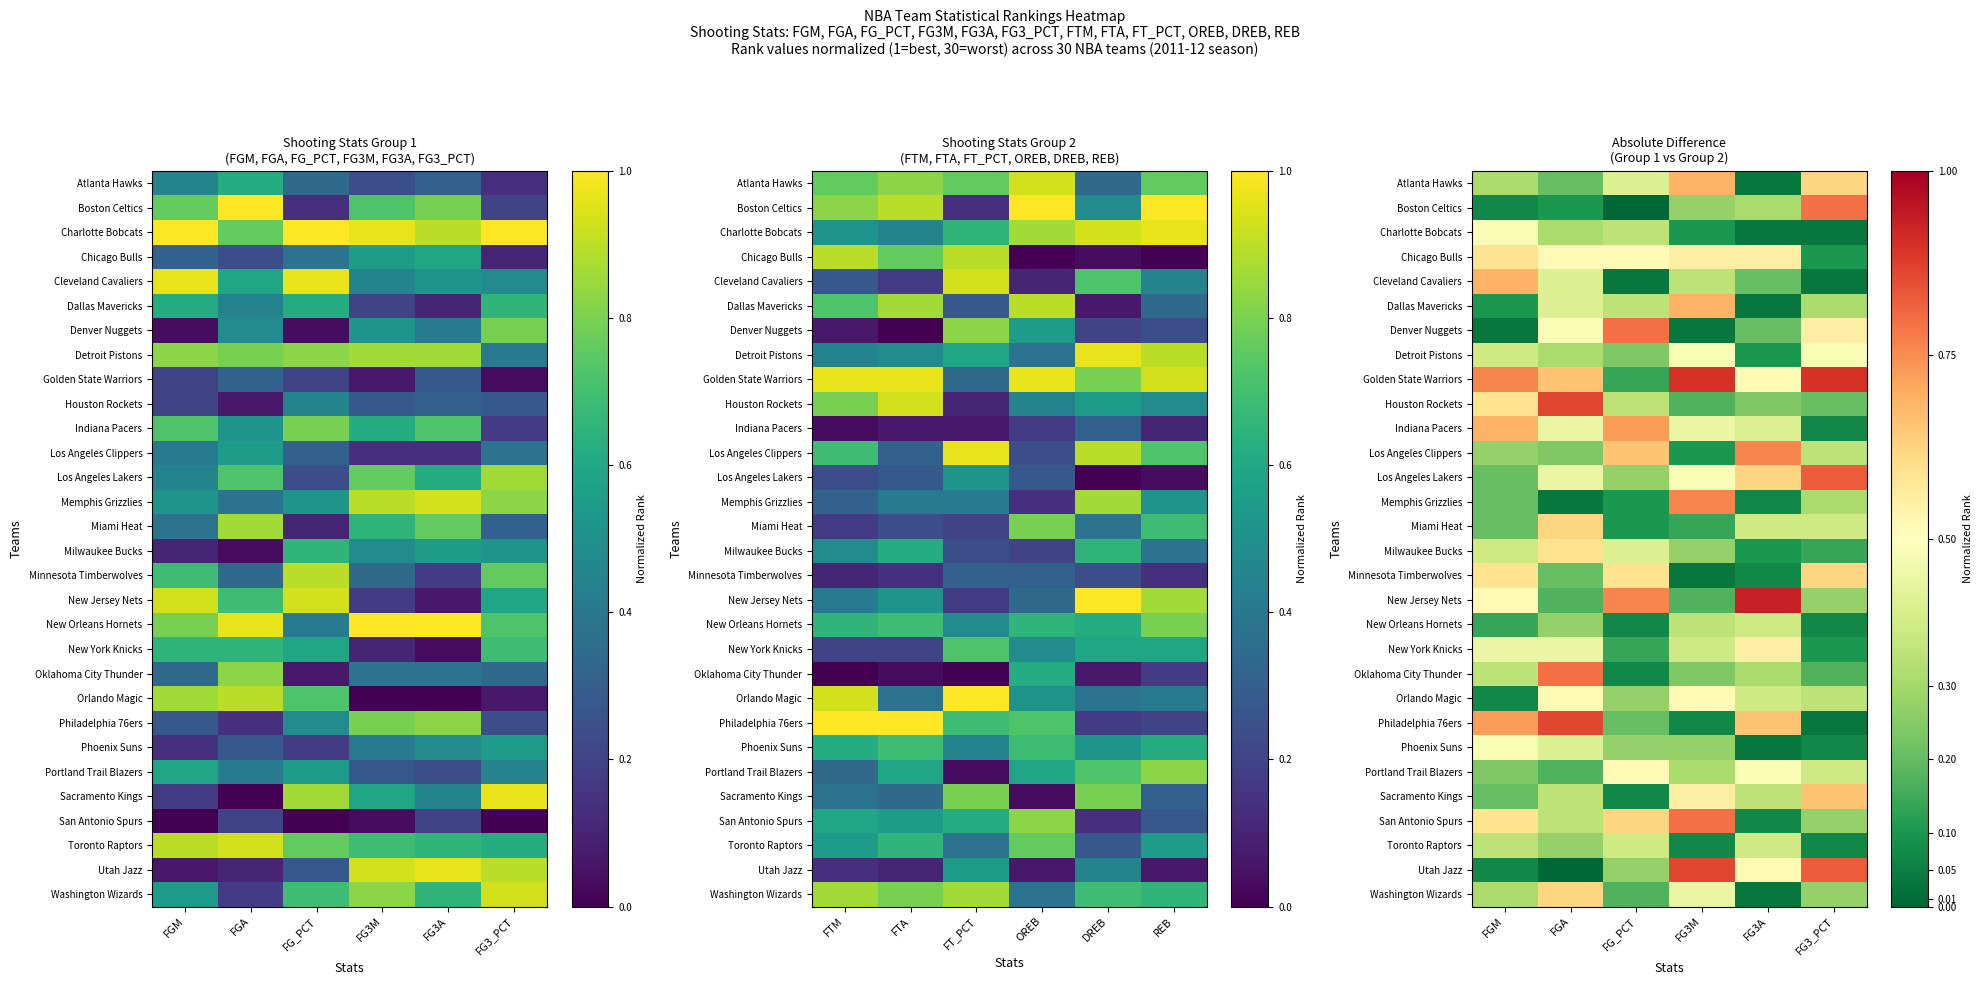

Is it true that Portland Trail Blazers equals 0.1 at FGM?

False